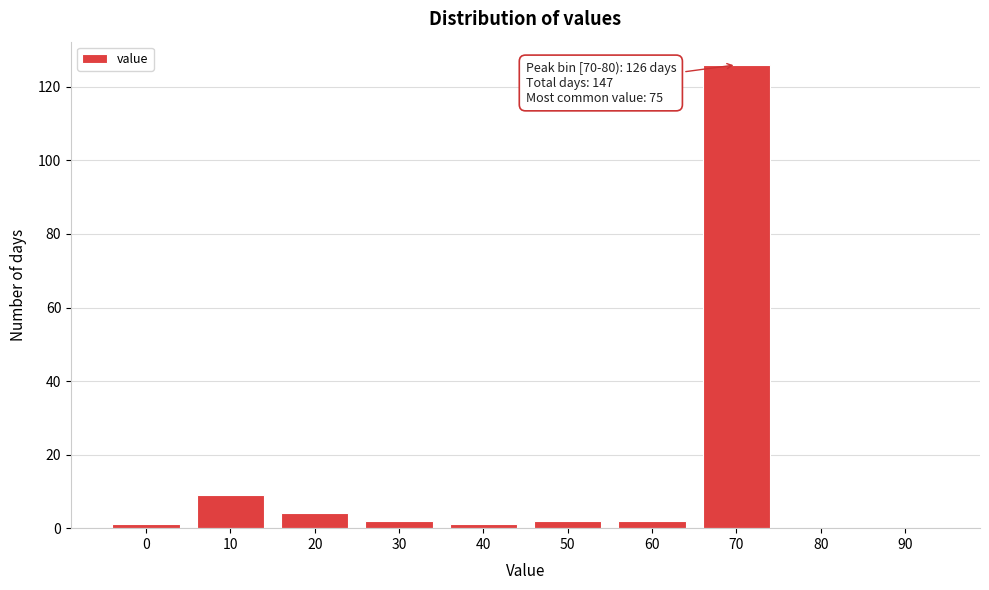

Reading right to left, extract all data points from this chart.

90=0	80=0	70=126	60=2	50=2	40=1	30=2	20=4	10=9	0=1